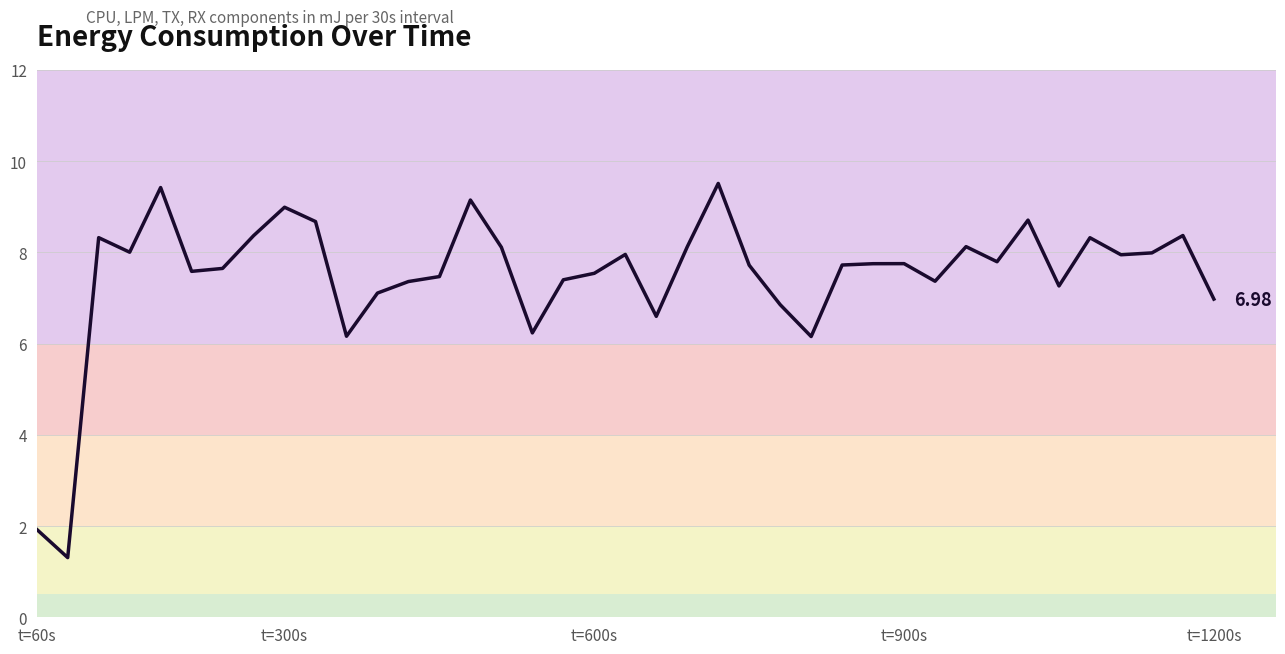

What is the difference between the maximum and minimum values?

8.2